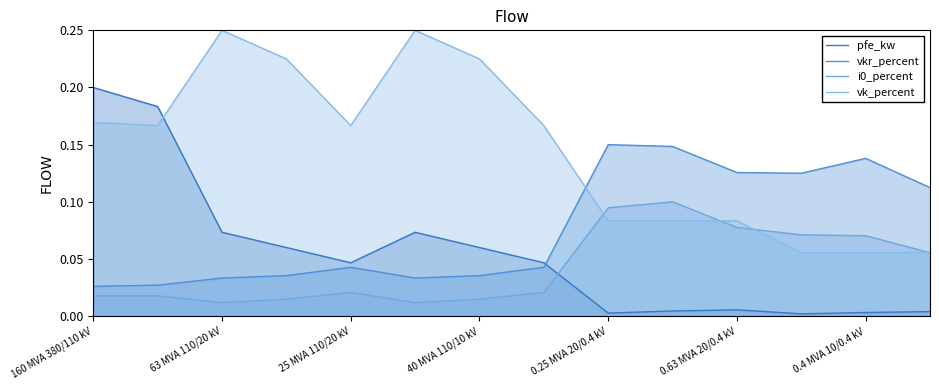

What is the difference between the maximum and minimum values in the pfe_kw series?

0.2